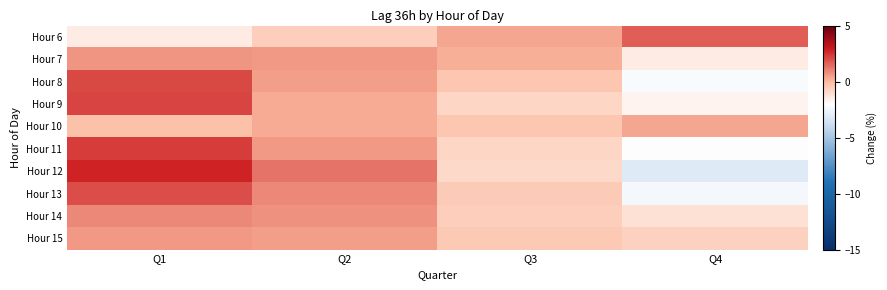

What is the total value across all series at Q4?

-12.8